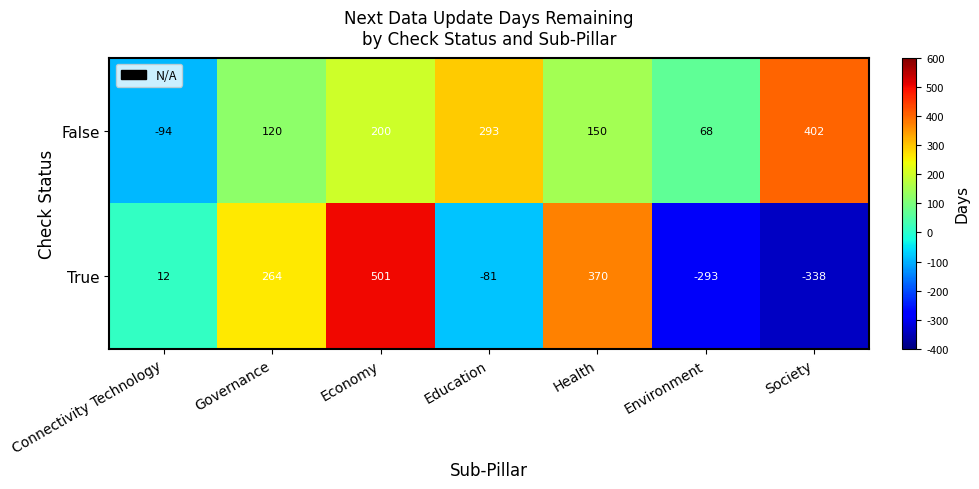

At which category does the chart reach its minimum across all series?

Society